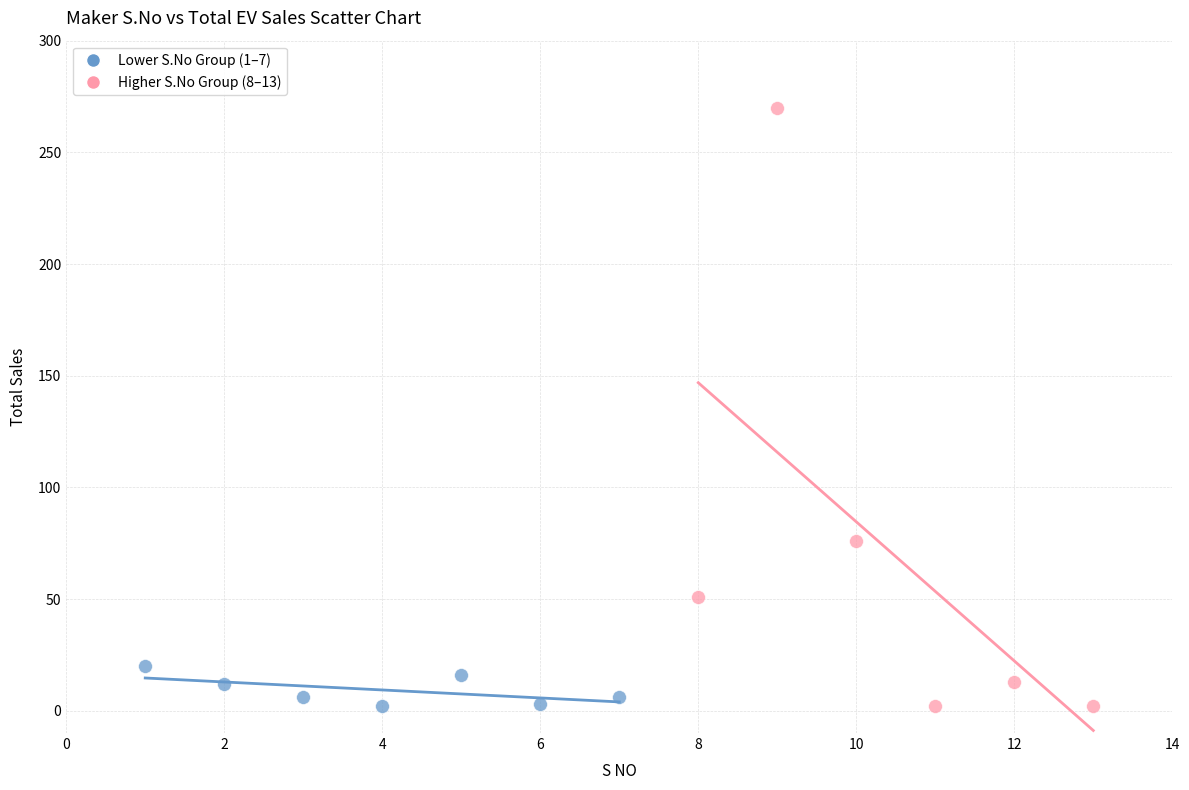

Which series contains the highest Y value?

Higher S.No Group (8–13)